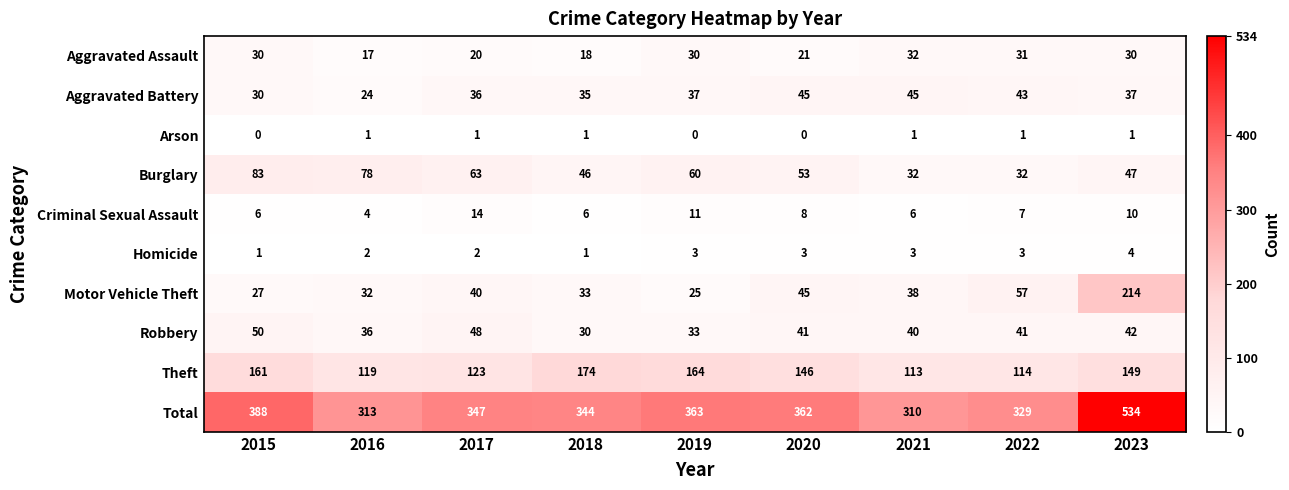

Where does the Criminal Sexual Assault series first go above 7?

2017